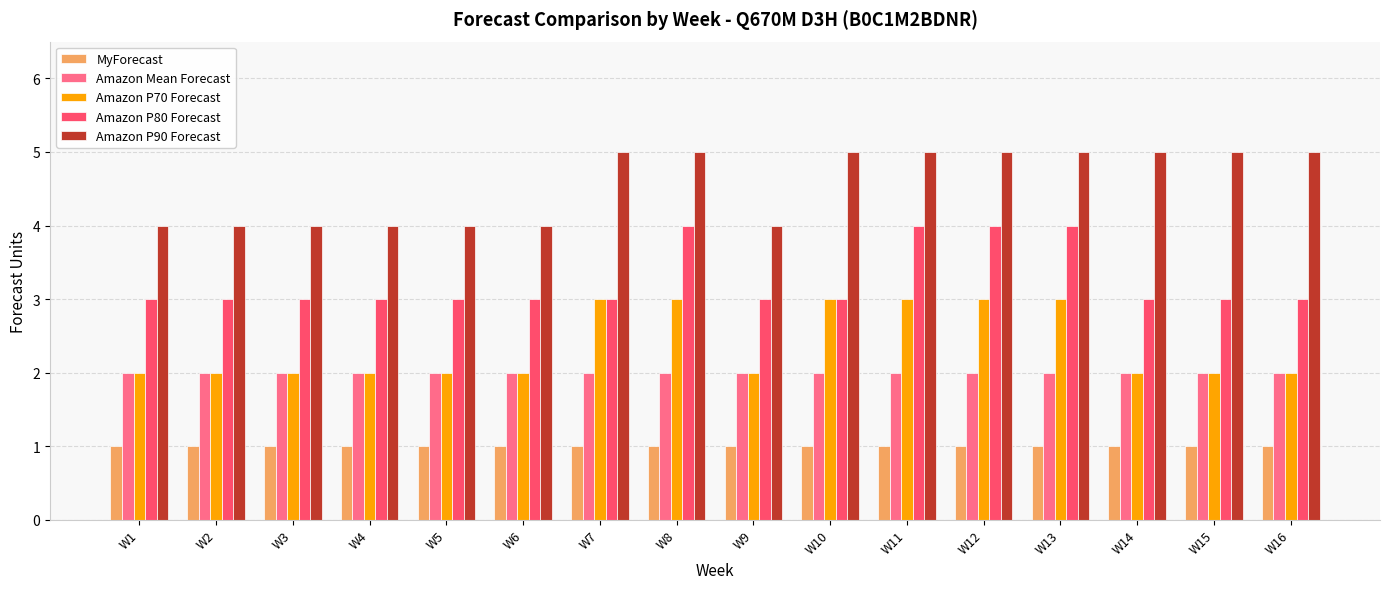

Between W1 and W14, which series saw the biggest shift?

Amazon P90 Forecast